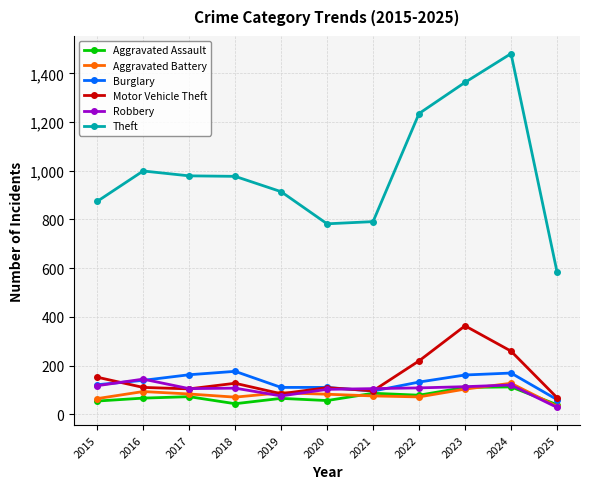

The value of Aggravated Battery at 2022 is 71. True or false?

True